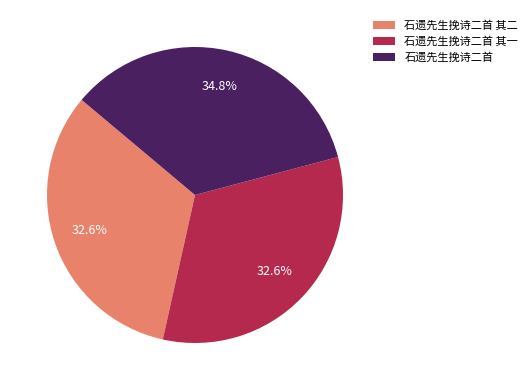

How many slices are in this pie chart?

3